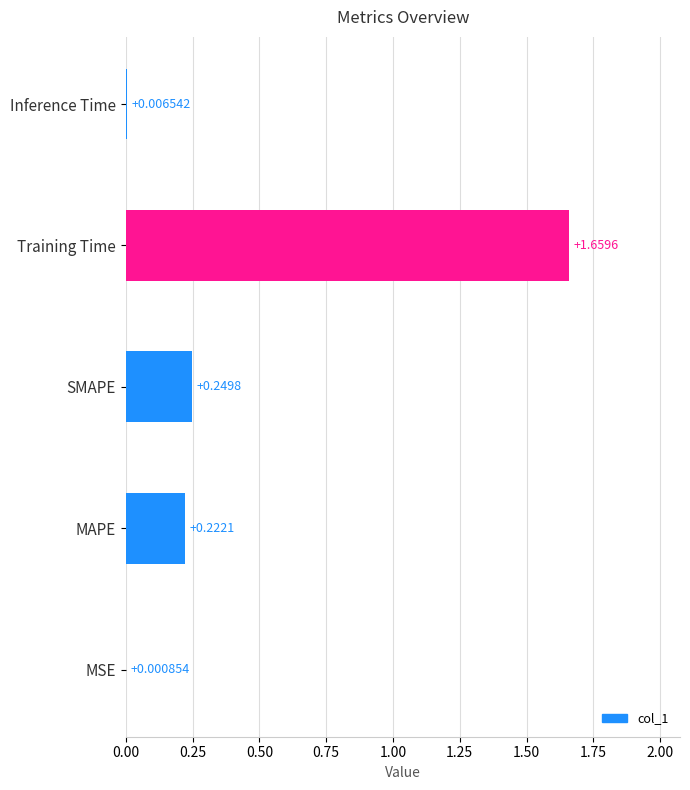

At which label is the value closest to 0?

MSE